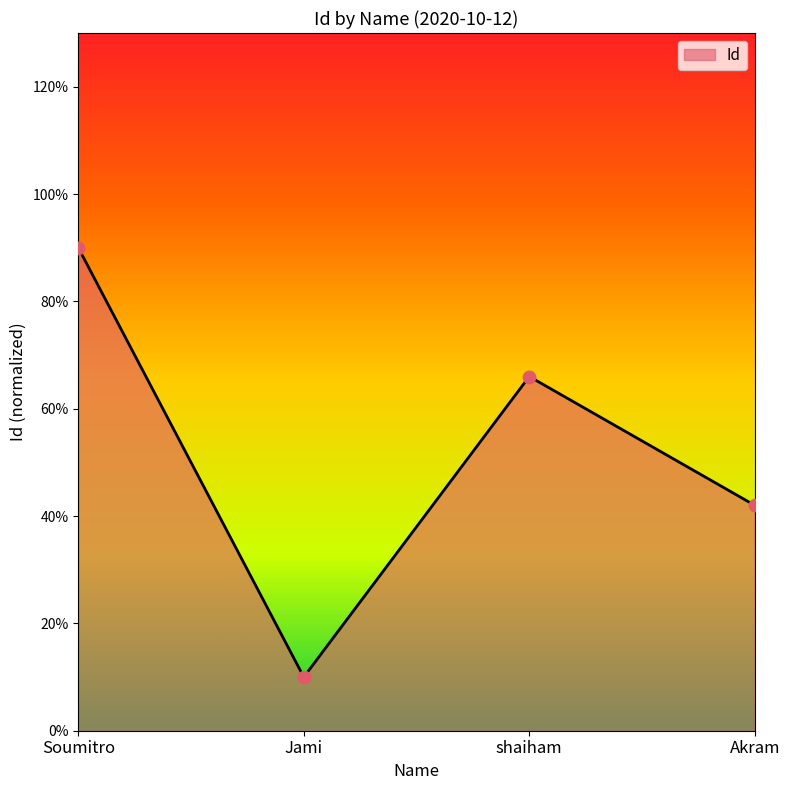

Which has a higher value, Jami or shaiham?

shaiham